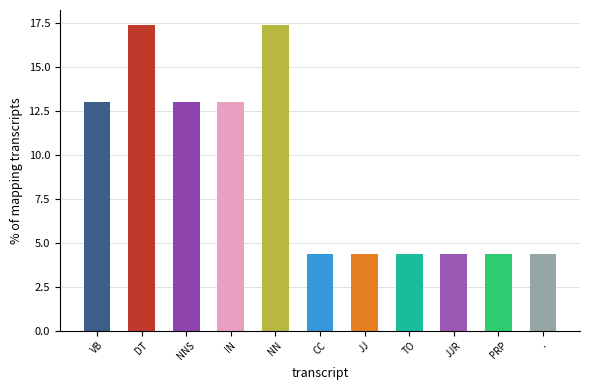

Reading left to right, transcribe all the data shown in this chart.

13.0	17.4	13.0	13.0	17.4	4.3	4.3	4.3	4.3	4.3	4.3